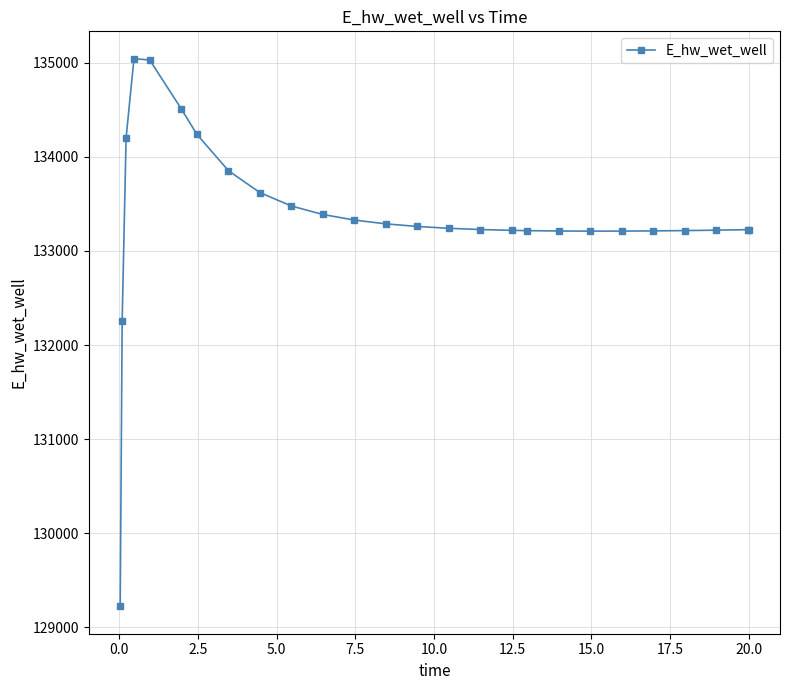

What is the value of the 18th point from the left?

133215.0